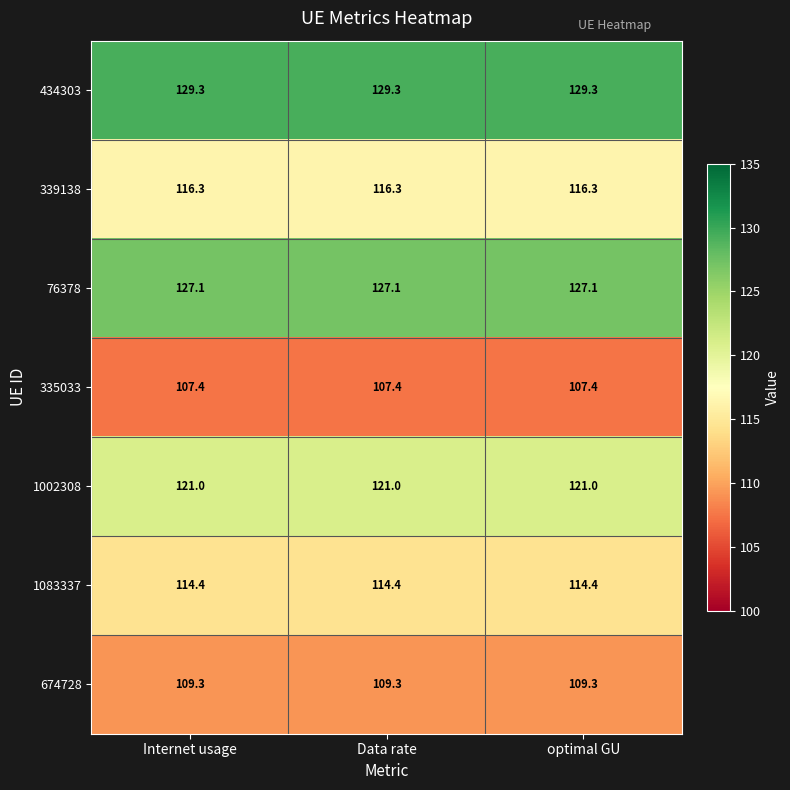

What is the sum of all 674728 values?

327.9